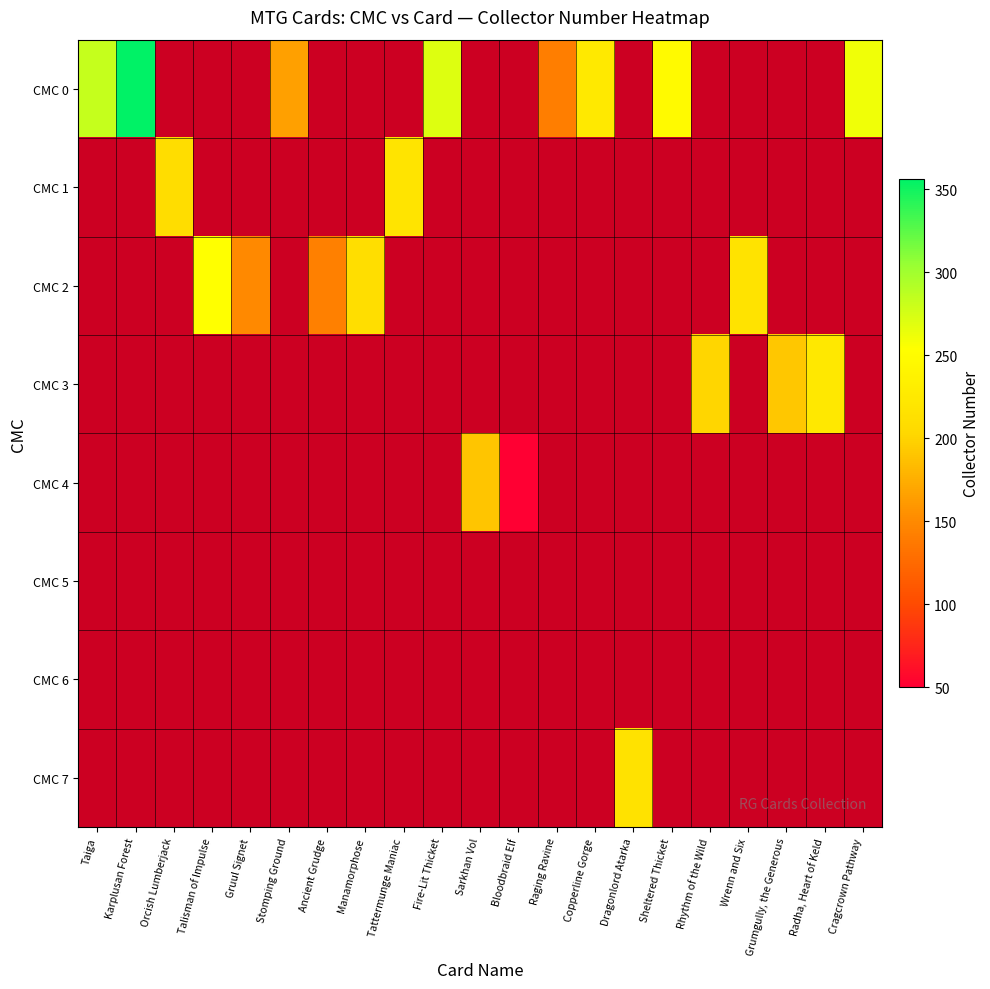

At Taiga, list the series in order from smallest to largest.

CMC 1, CMC 2, CMC 3, CMC 4, CMC 5, CMC 6, CMC 7, CMC 0